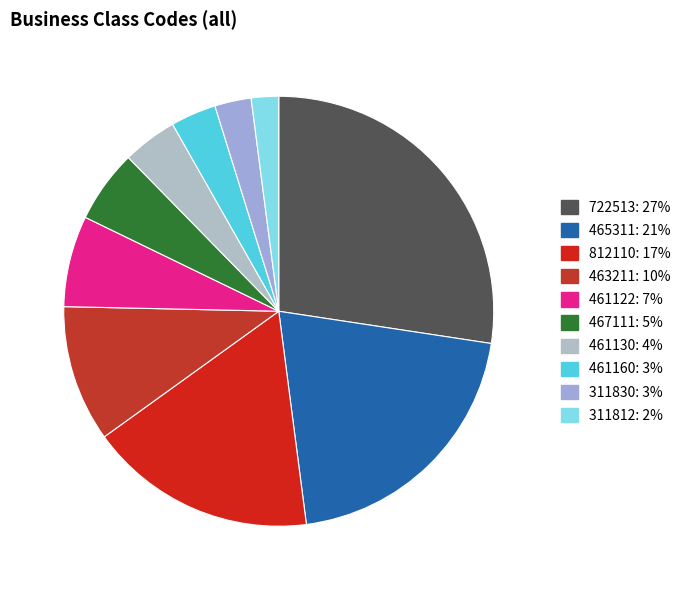

To the nearest percent, what percentage of the pie is 311830?

3%